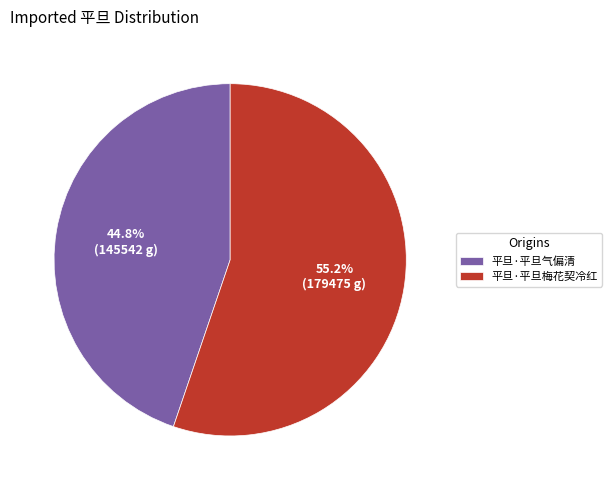

What is the largest slice in the pie chart?

平旦·平旦梅花契冷红